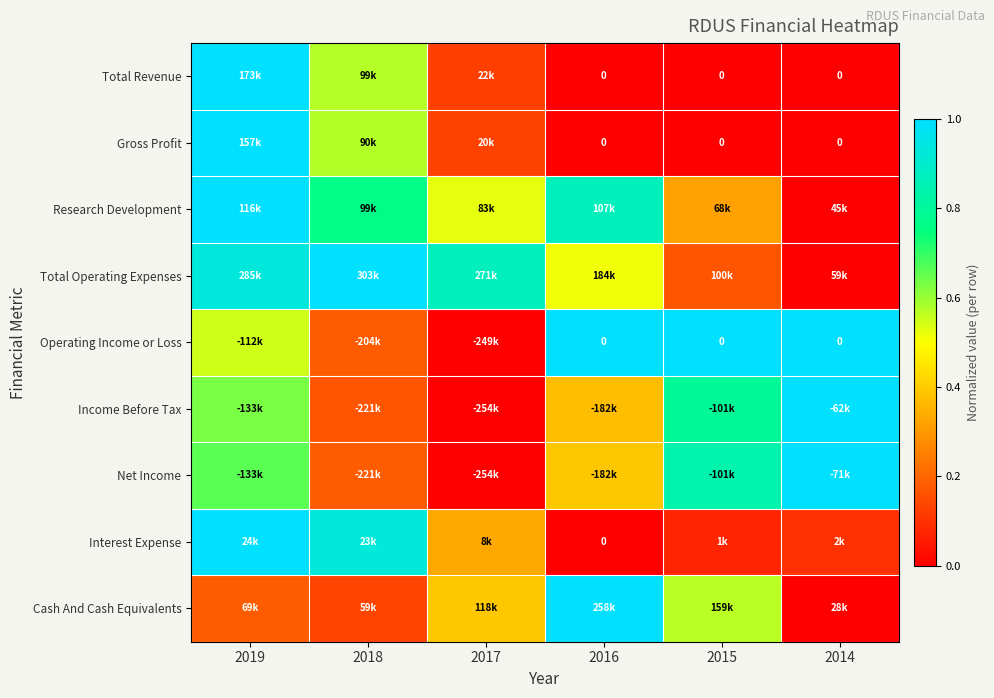

Between 2019 and 2015, which series saw the biggest shift?

Total Revenue